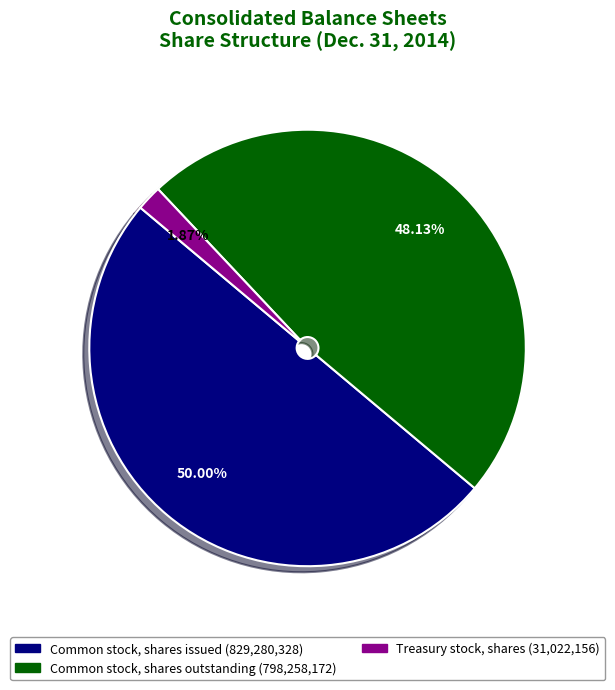

Does Common stock, shares outstanding represent more than half of the total?

No